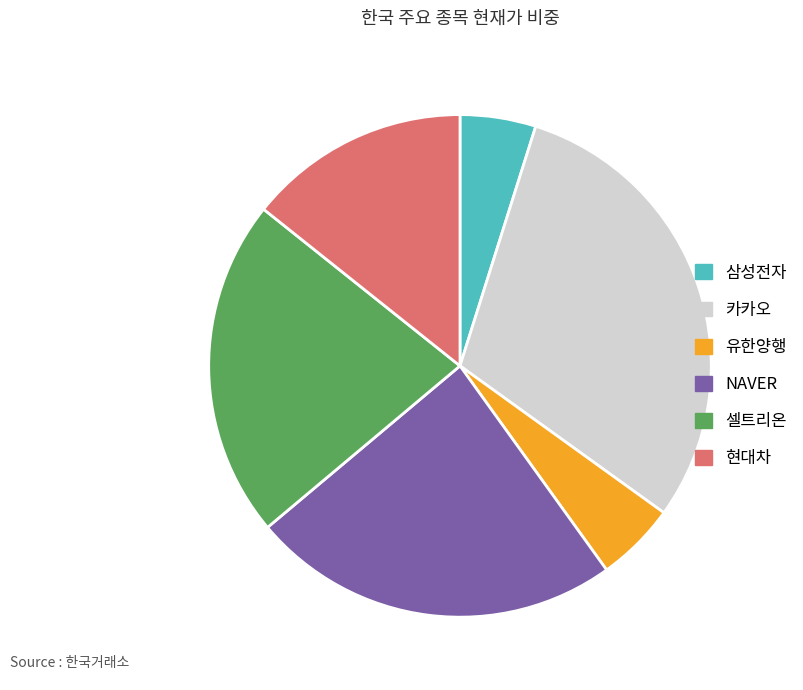

True or false: 셀트리온 accounts for 8% of the total.

False